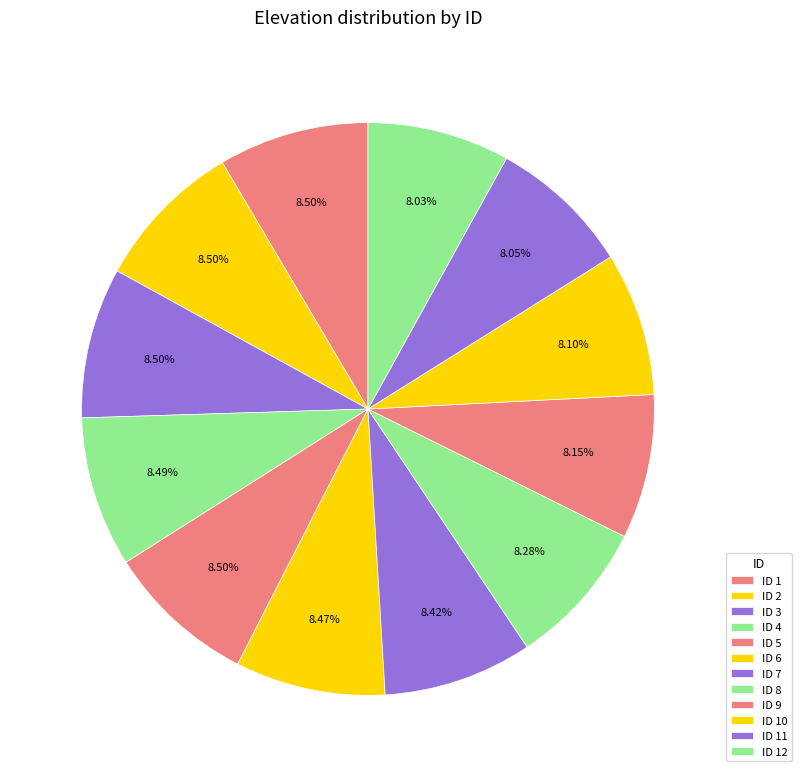

How many segments does this pie chart have?

12